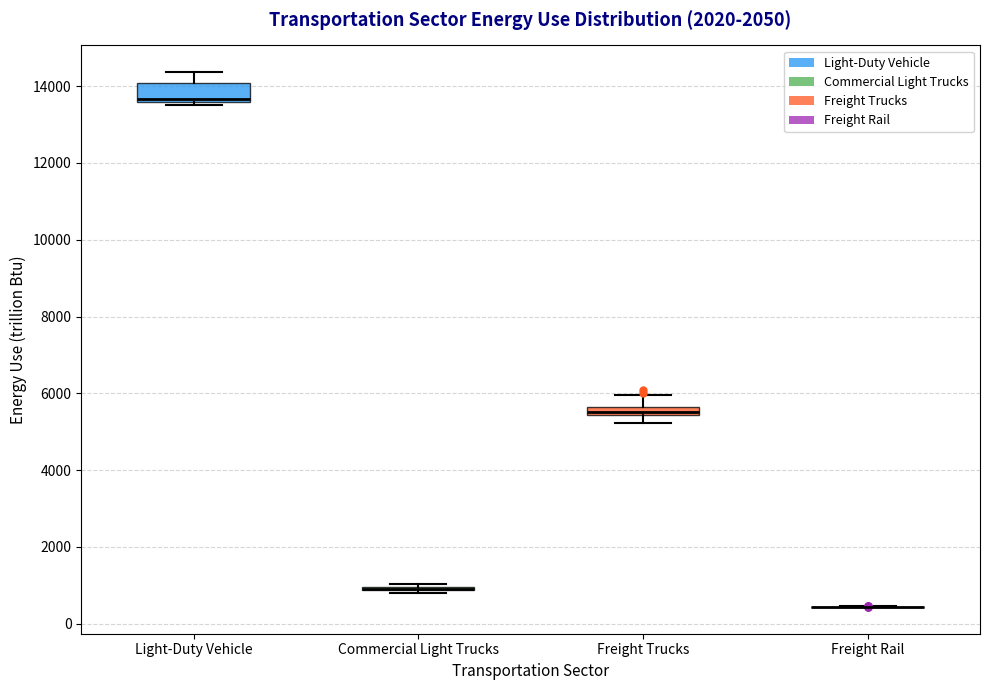

Comparing the boxes themselves (not the whiskers), which one is the tallest?

Light-Duty Vehicle